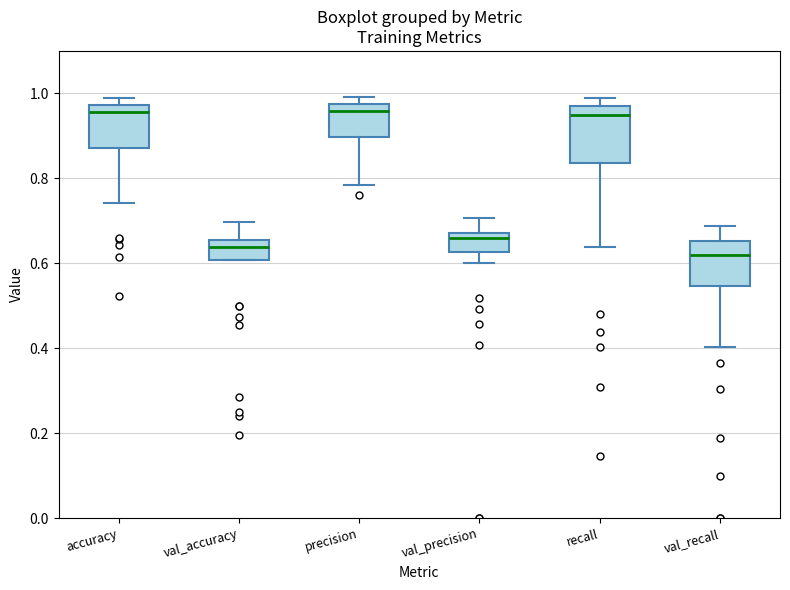

Where does the upper whisker of the box for val_precision end on the y-axis? The values are not printed on the chart, so give them approximately, as read against the axis.

0.70